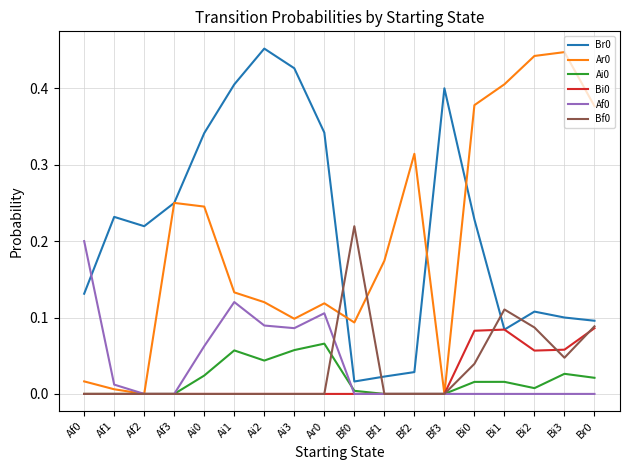

True or false: Ai0 and Br0 intersect in this chart.

False